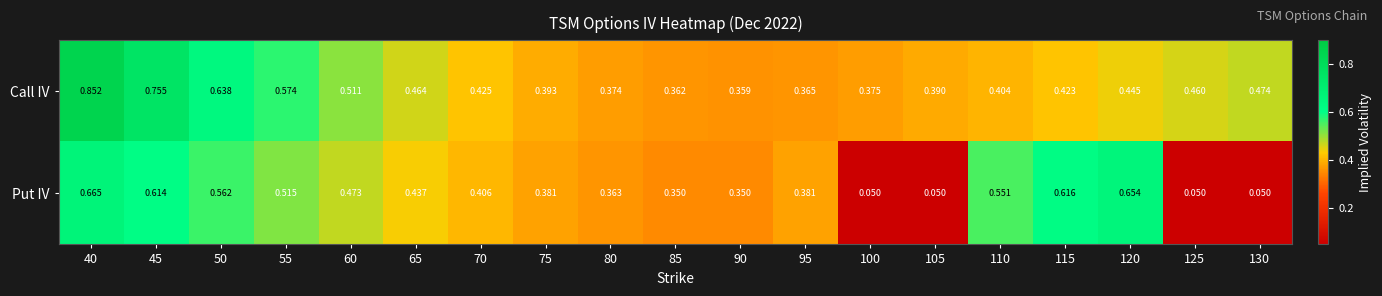

At how many categories does at least one series exceed 0?

19